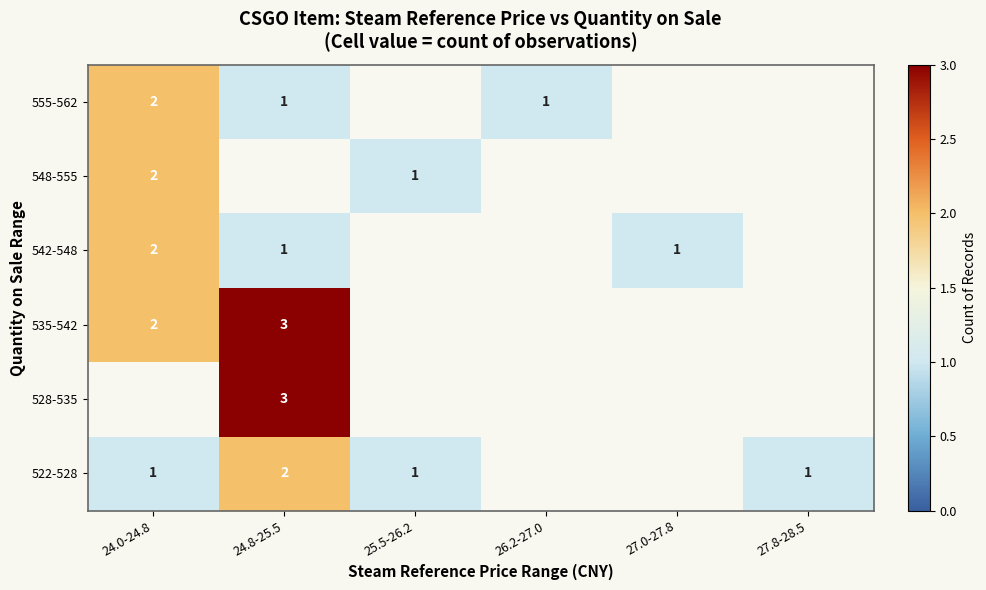

True or false: 548-555 has a value of 1 at 25.5-26.2.

True